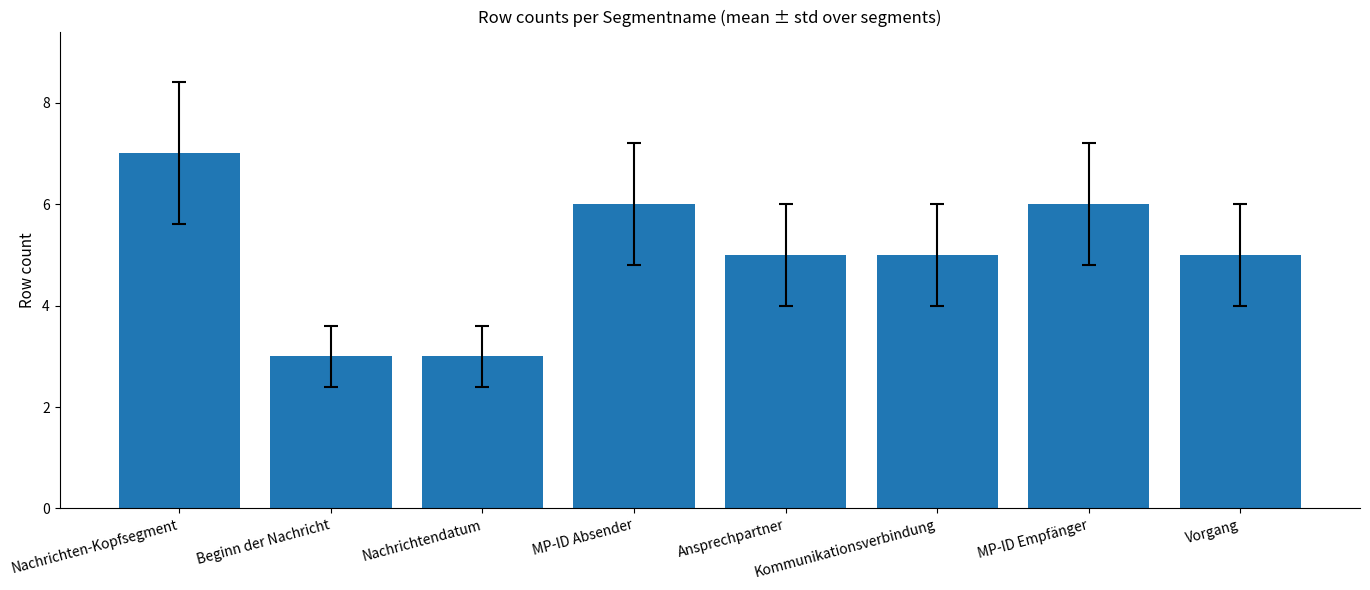

How many series are shown in this chart?

1